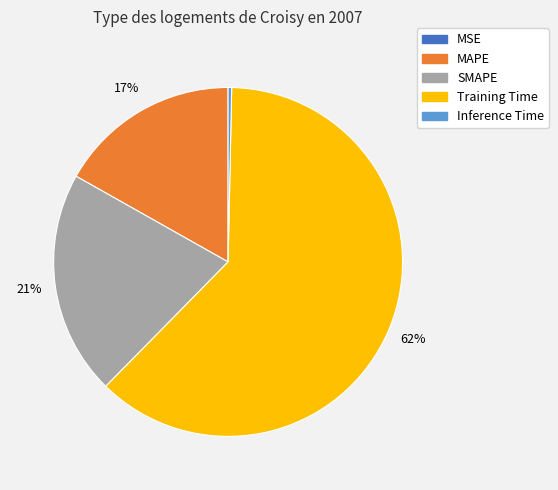

What is the largest slice in the pie chart?

Training Time